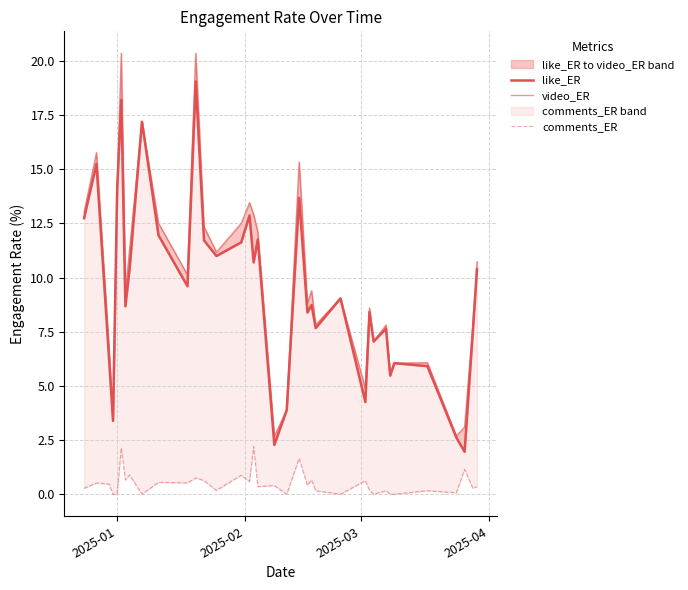

True or false: video_ER and like_ER cross at least once.

False